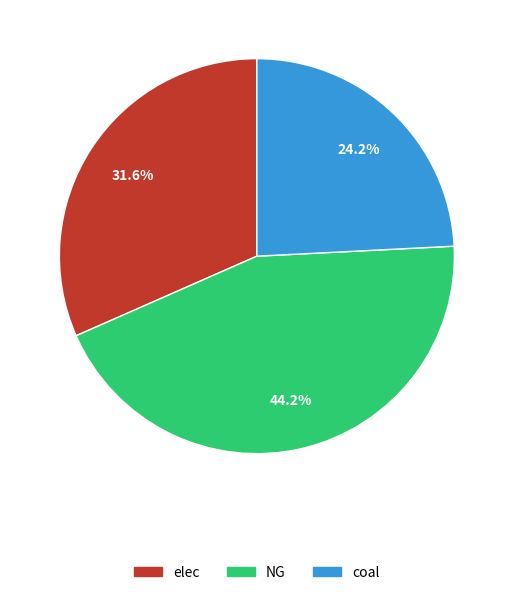

To the nearest percent, what is the average slice percentage?

33%